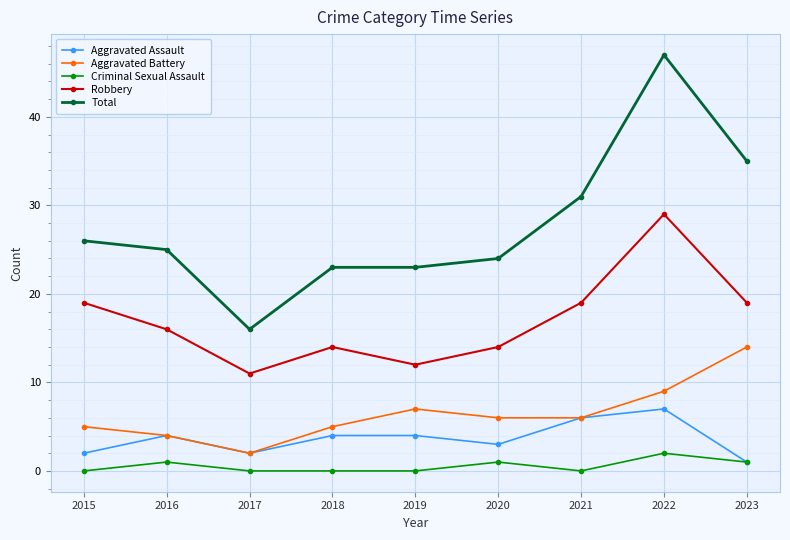

True or false: Total and Aggravated Assault intersect in this chart.

False